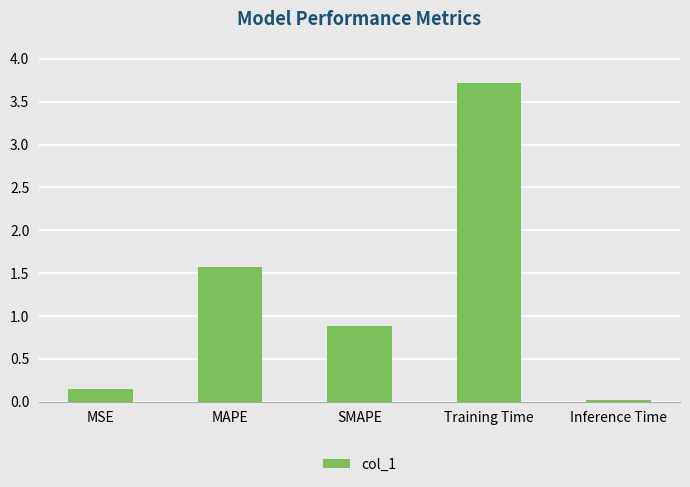

Rank the categories by value from highest to lowest.

Training Time, MAPE, SMAPE, MSE, Inference Time